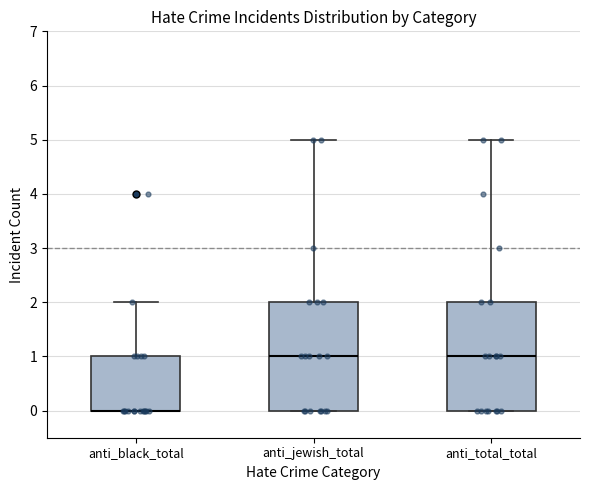

Where does the upper whisker of the box for anti_black_total end on the y-axis? The values are not printed on the chart, so give them approximately, as read against the axis.

2